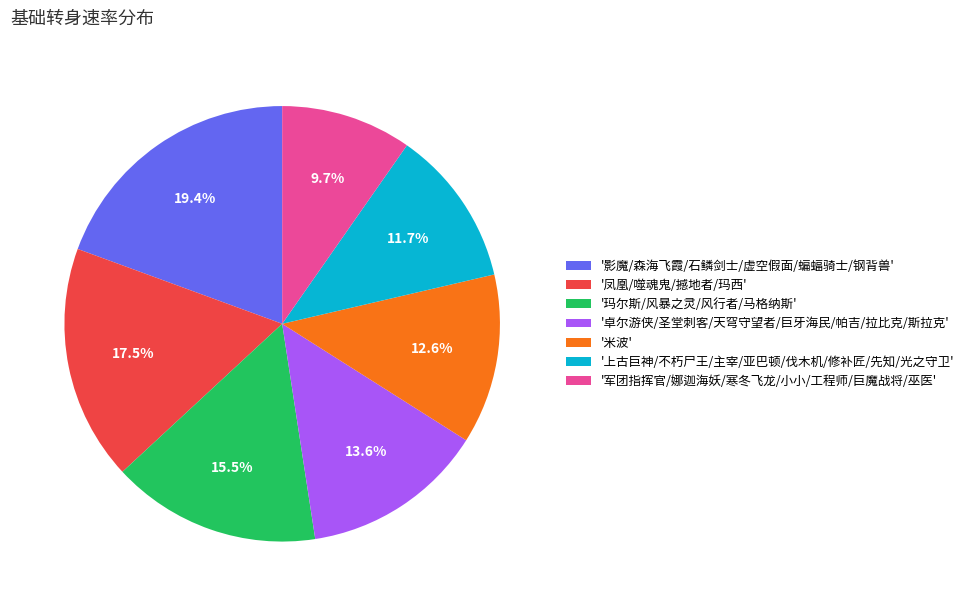

Combined, what portion of the pie is '军团指挥官/娜迦海妖/寒冬飞龙/小小/工程师/巨魔战将/巫医' and '卓尔游侠/圣堂刺客/天穹守望者/巨牙海民/帕吉/拉比克/斯拉克'?

23.3%